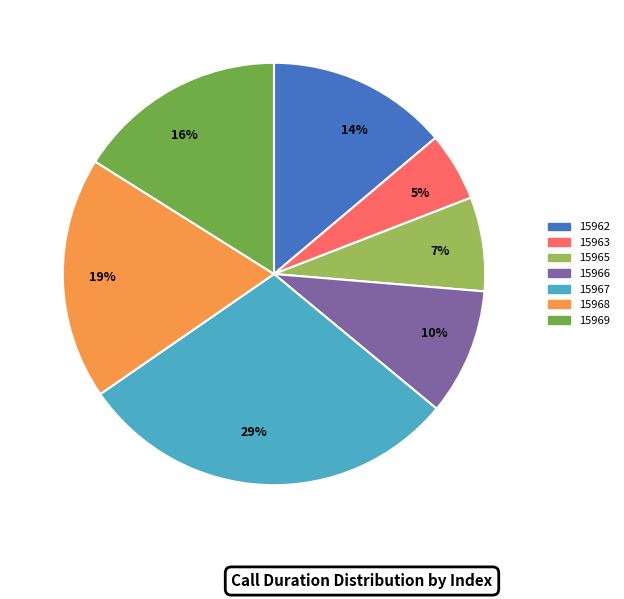

Approximately how many times larger is the value at 7% compared to 10%?

0.7